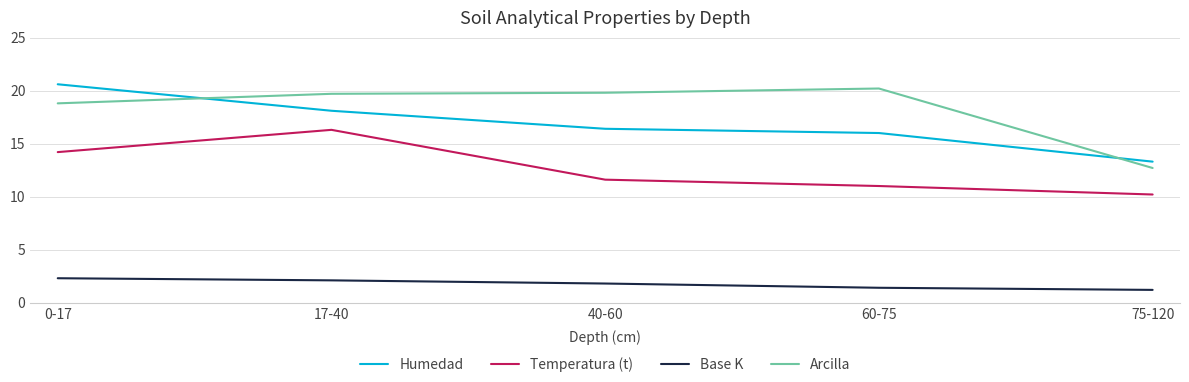

Which category has the highest value across all series?

0-17